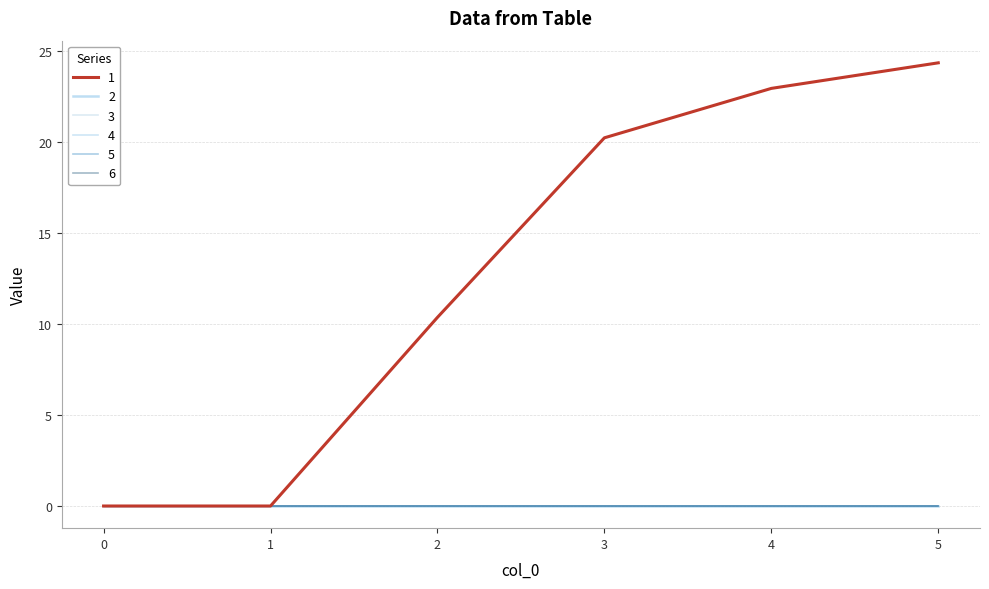

True or false: 2 and 3 cross at least once.

False